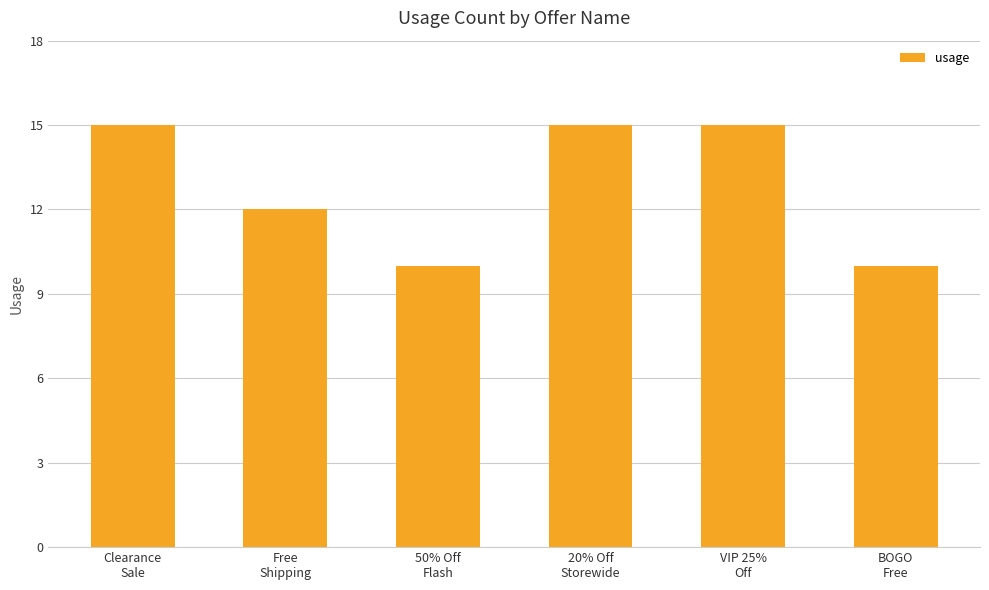

How many data points does each series have?

6